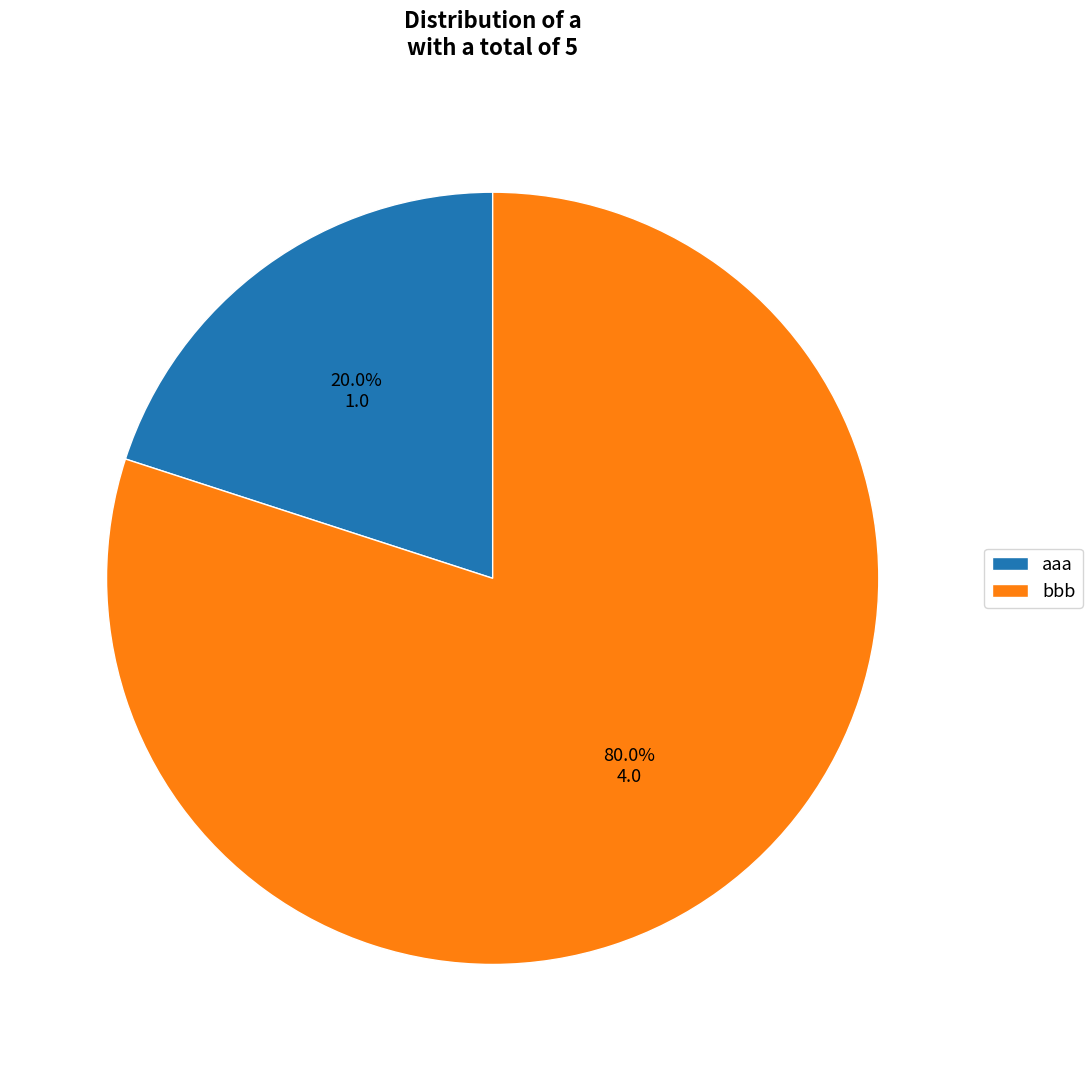

Rank the categories by value from lowest to highest.

aaa, bbb